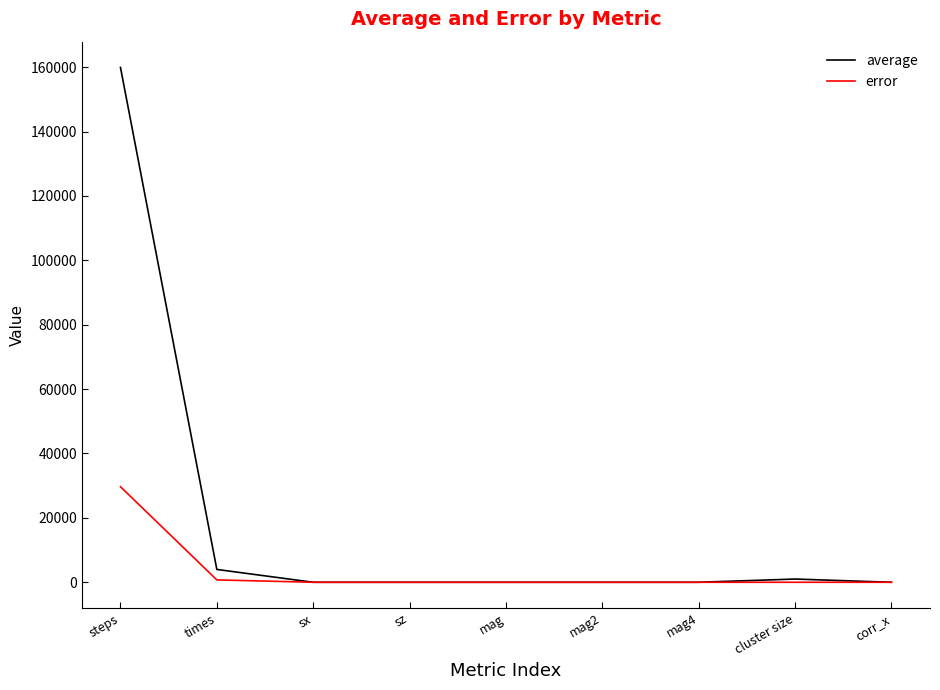

True or false: average has a value of 159922.0 at steps.

True